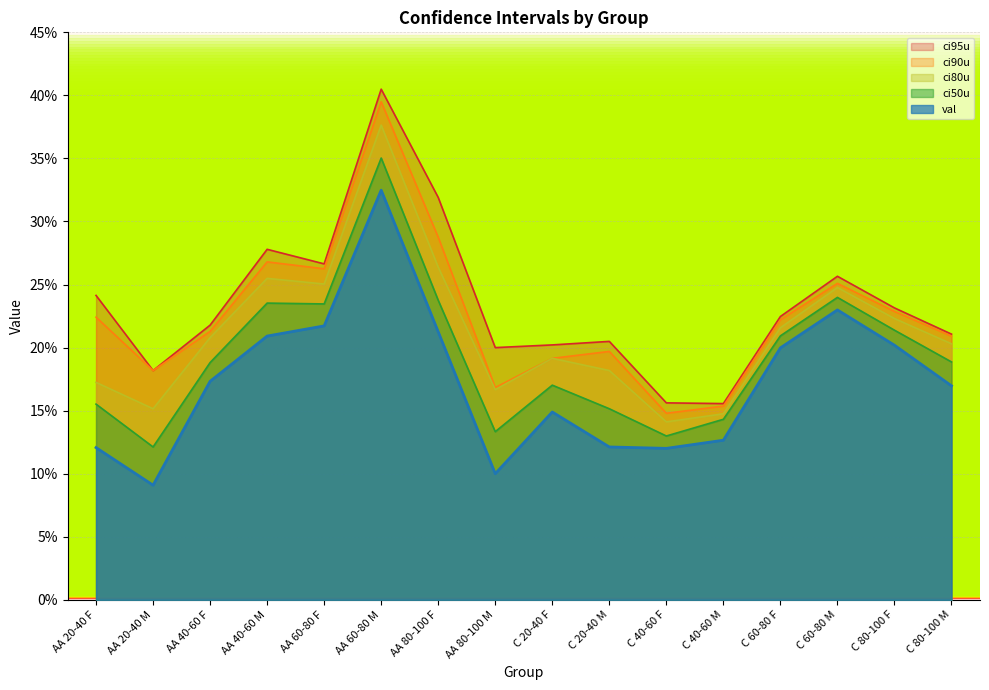

Which series changed the most between AA 40-60 F and C 20-40 F?

val